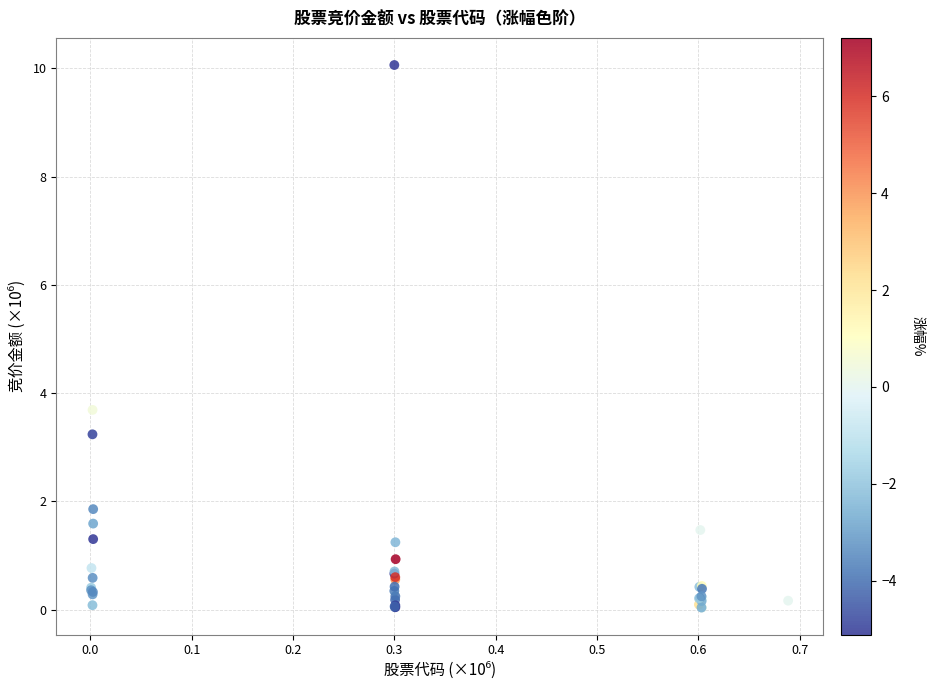

What Y value in the scatter plot is closest to 5?

3.7